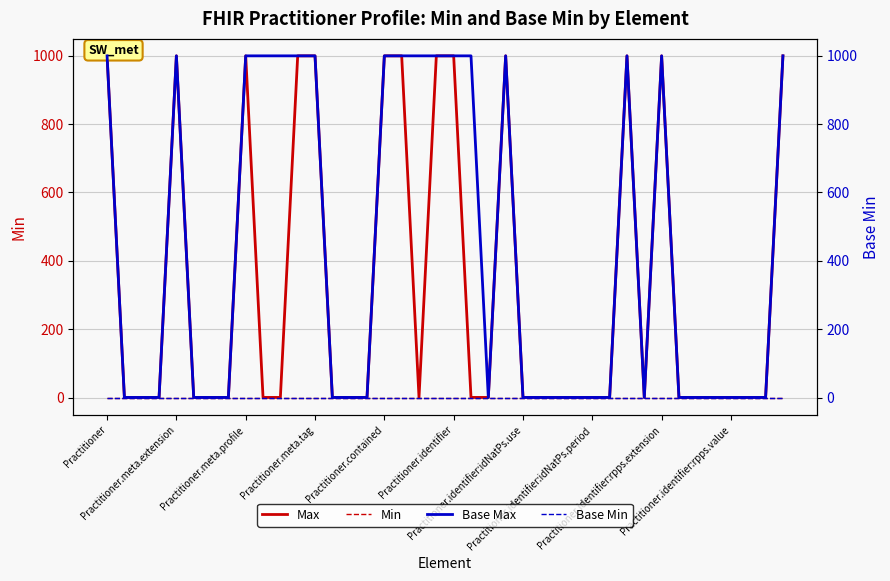

Which series changed the most between 29 and 38?

Max